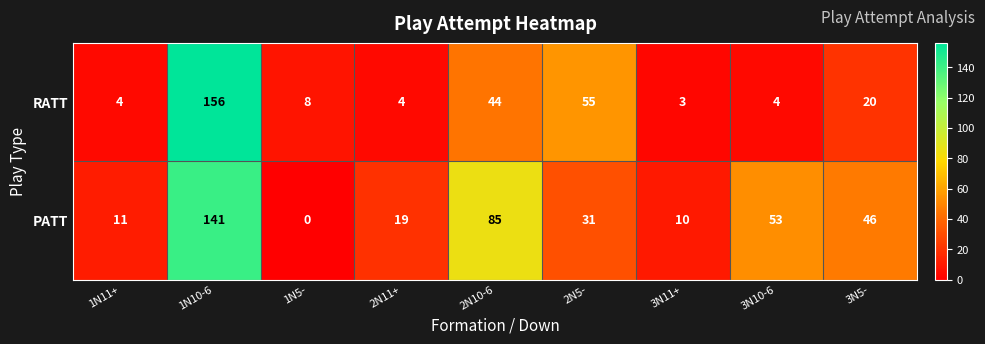

At which category is the sum across all series the highest?

1N10-6